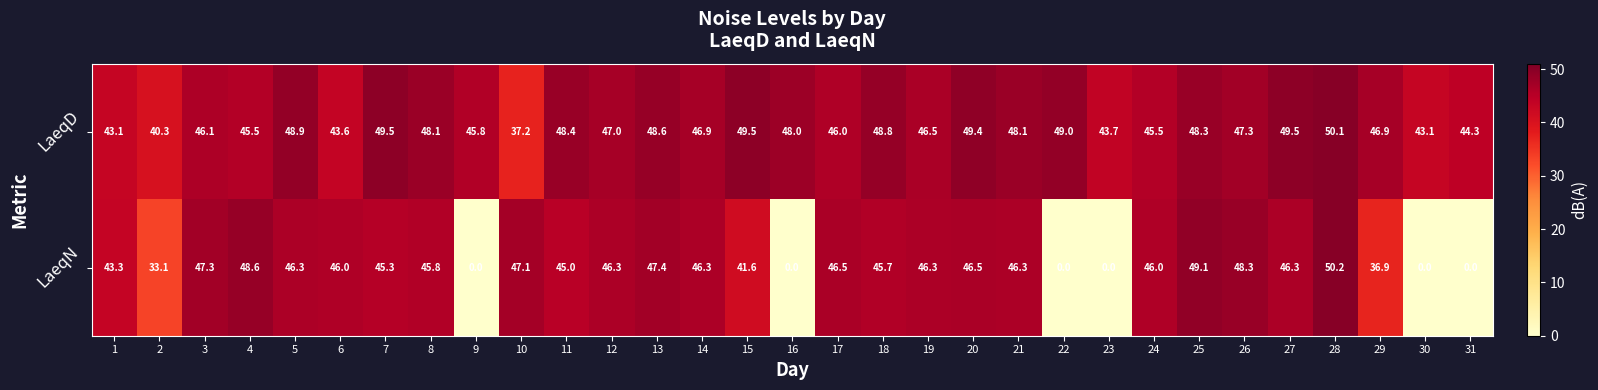

What is the difference between the second highest and minimum values in the LaeqD series?

12.3